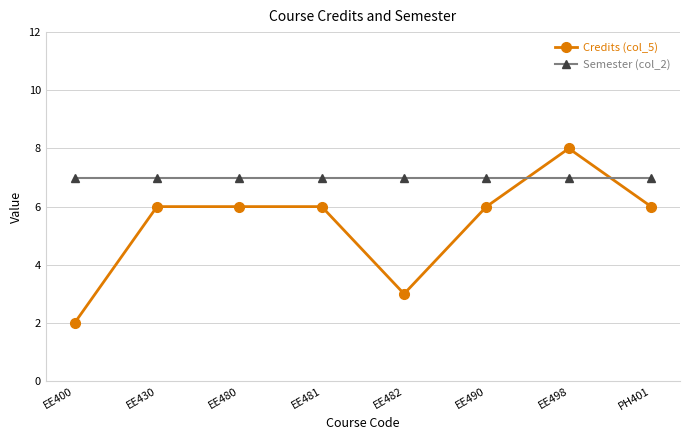

What is the label of the 1st point from the right?

PH401